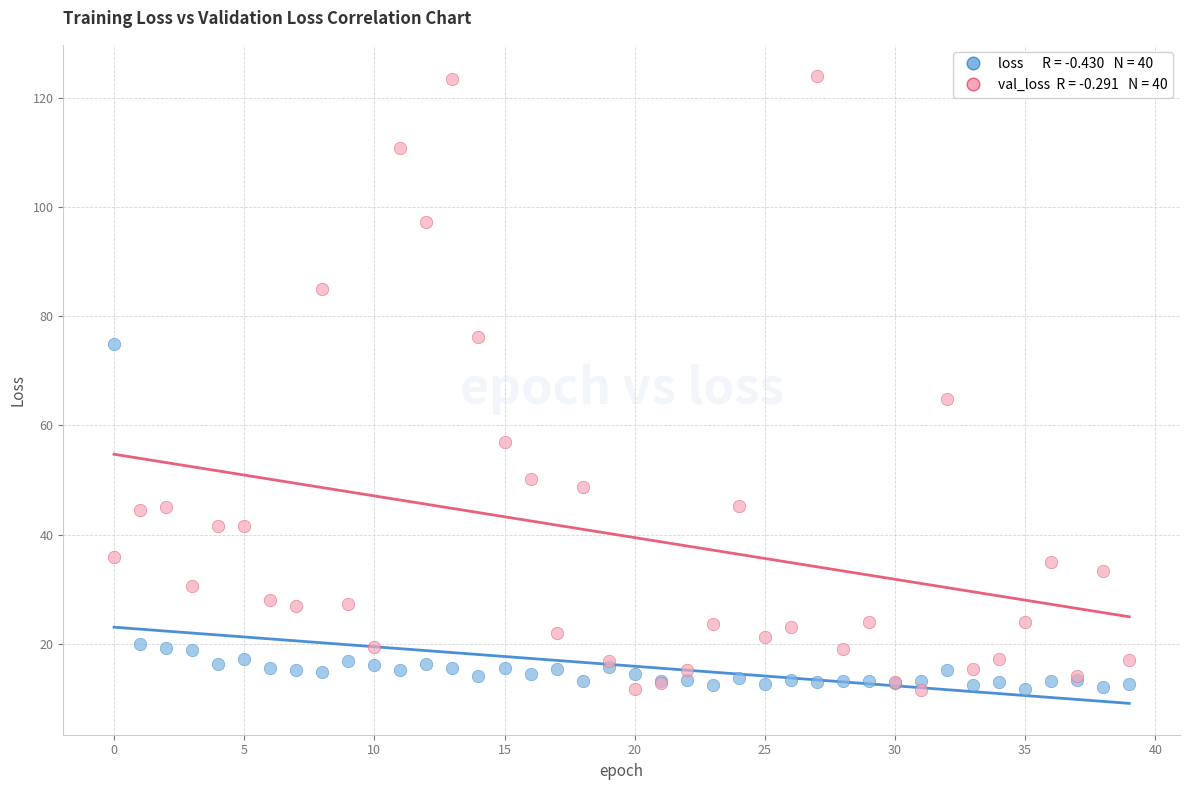

Across all series, what Y value is closest to 67?

64.8